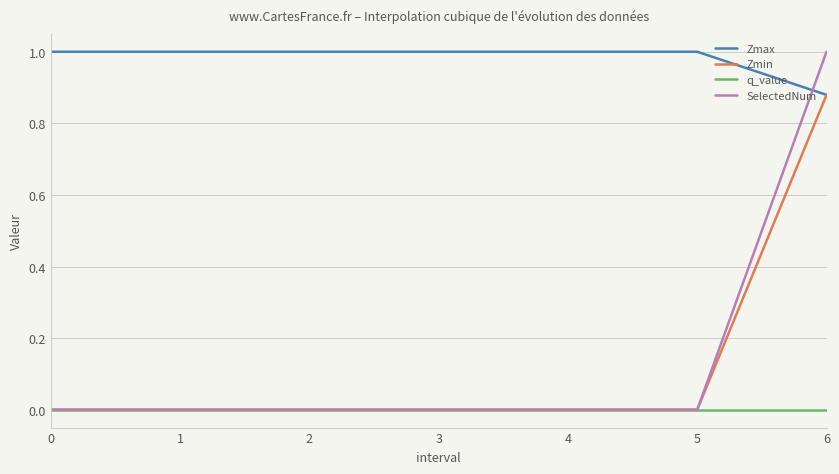

How many lines are shown in the chart?

4